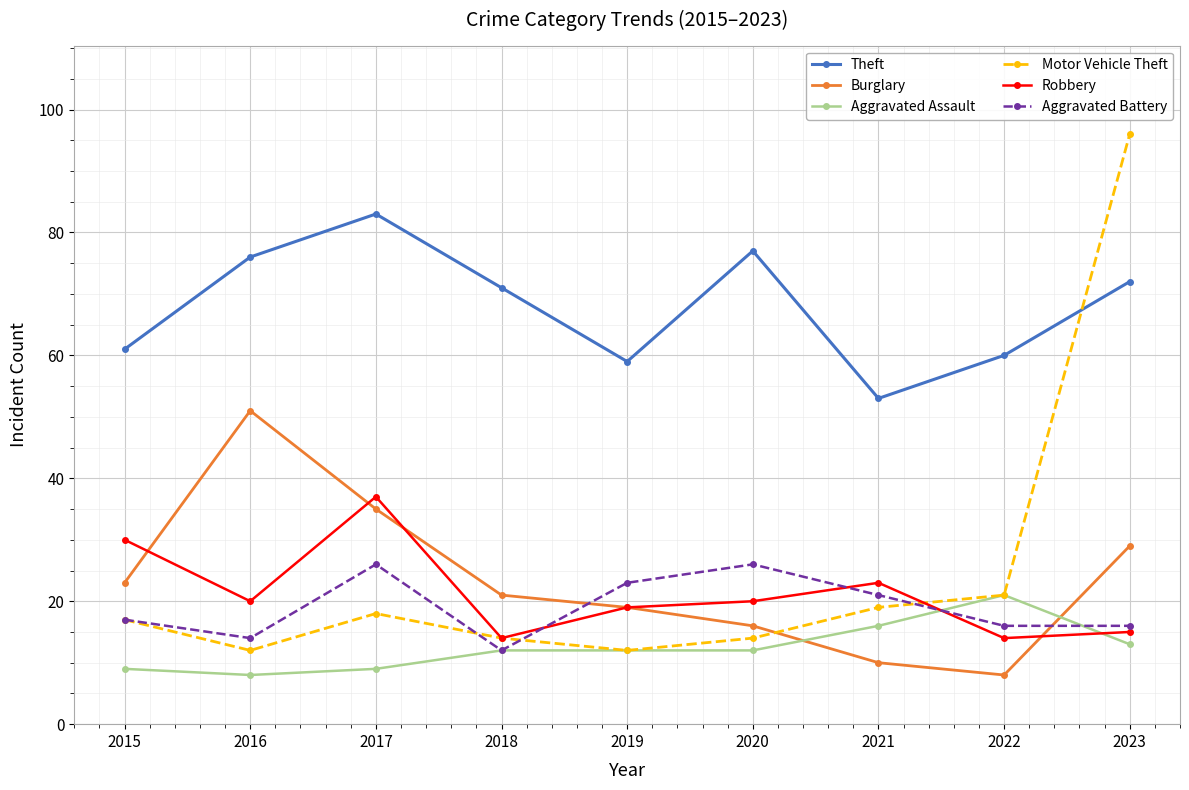

What is the average value of the Motor Vehicle Theft series?

25